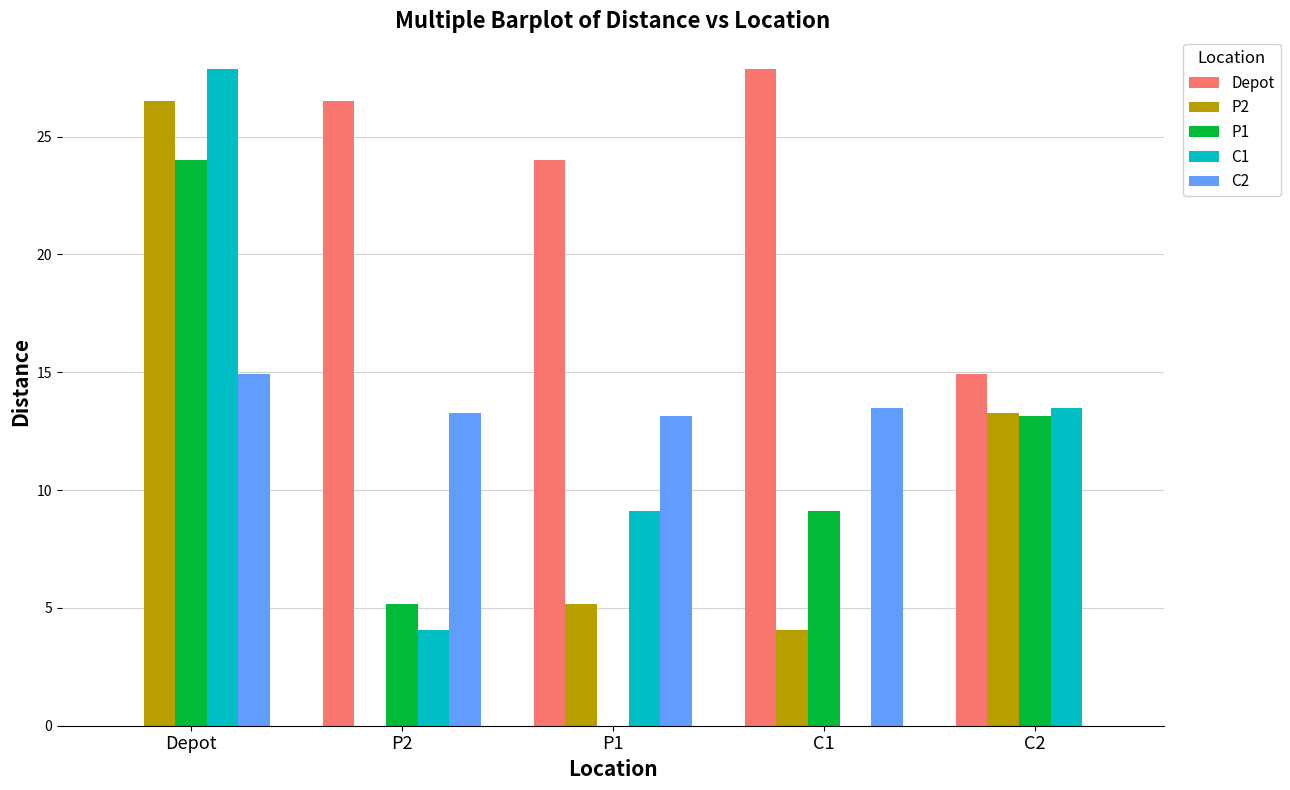

What is the average value of the P1 series?

10.3